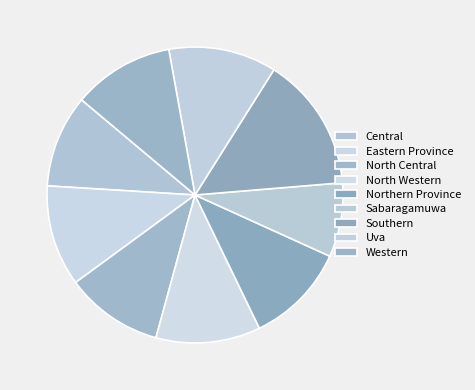

To the nearest percent, what portion does Uva represent?

12%